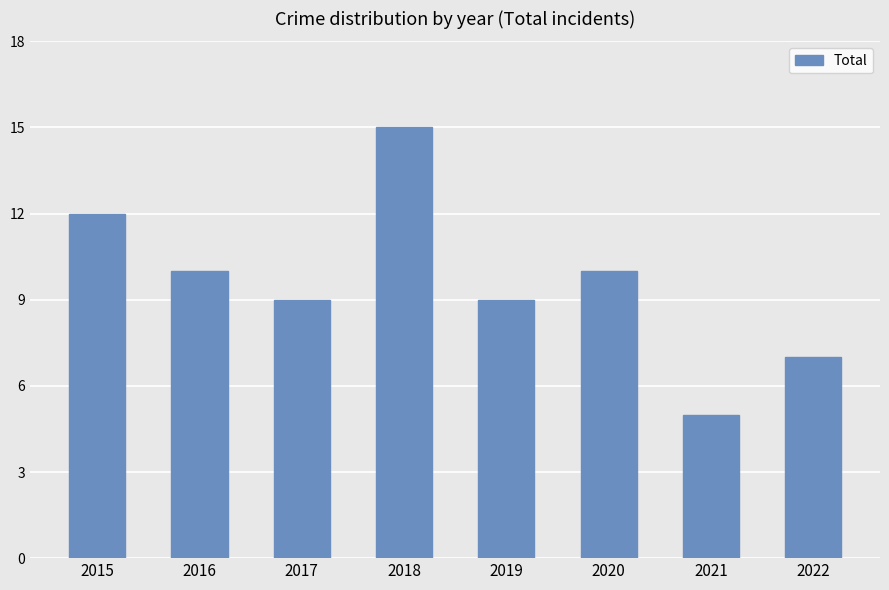

Read the value at 2015, to the nearest 5.

10